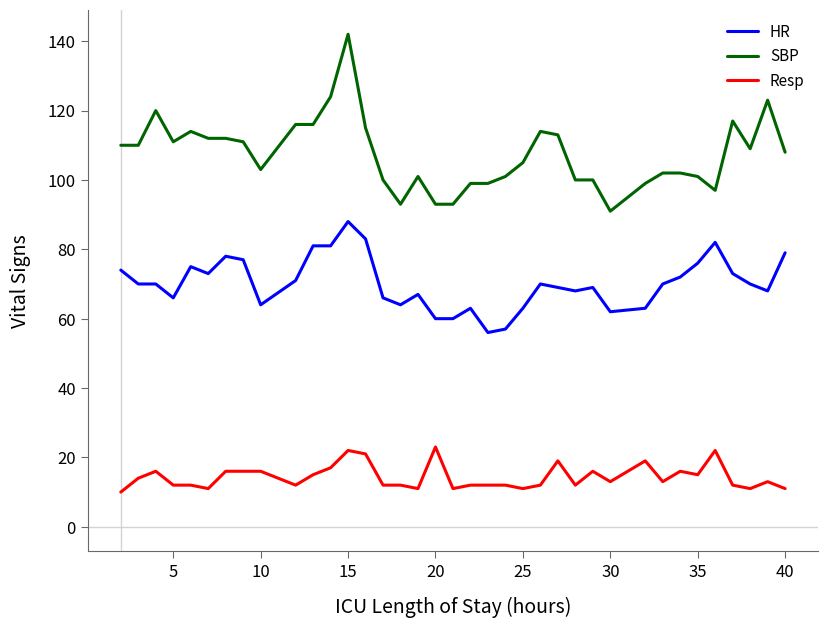

At how many categories does at least one series exceed 98?

32